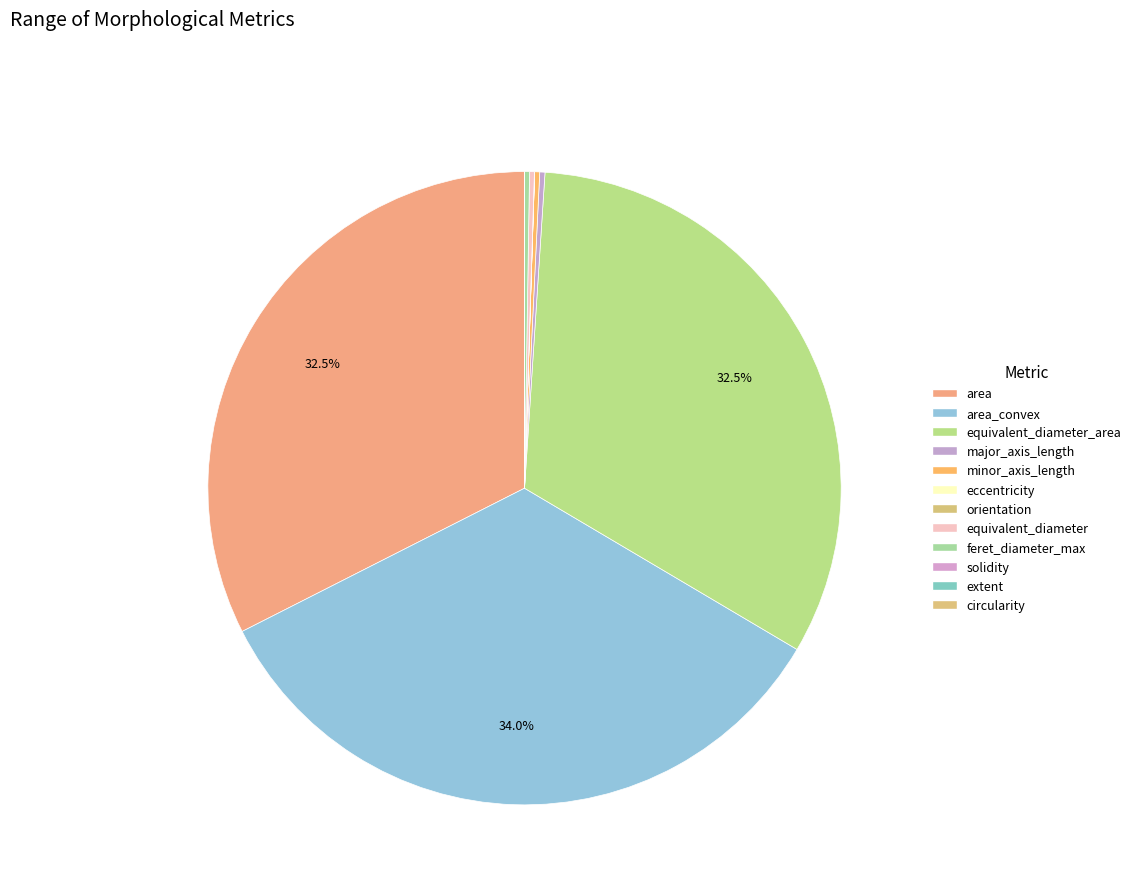

Which category has the smallest portion of the pie?

solidity